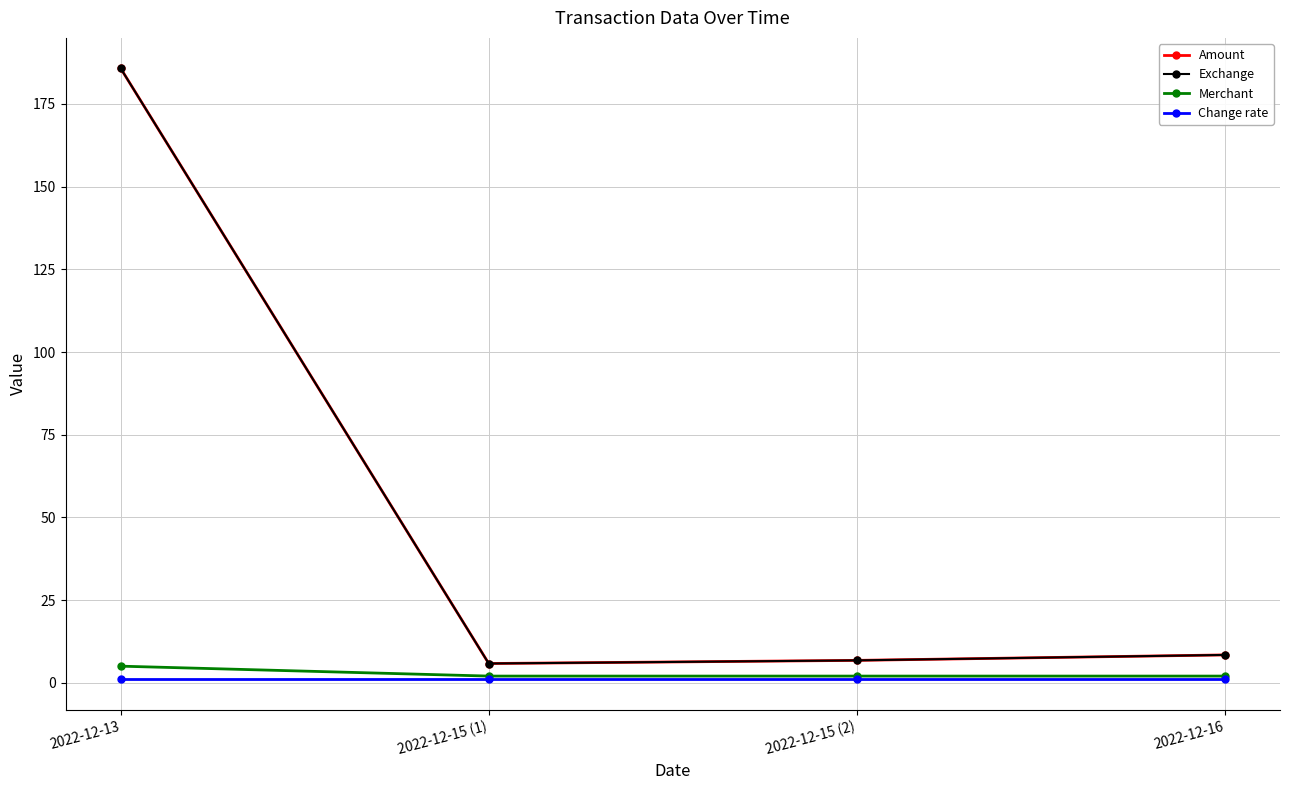

True or false: Merchant has more than 0 interior local peaks.

False